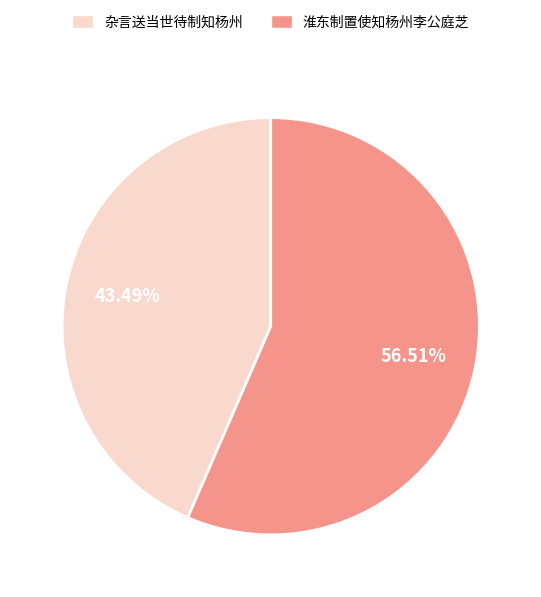

Rank the categories by value from lowest to highest.

杂言送当世待制知杨州, 淮东制置使知杨州李公庭芝